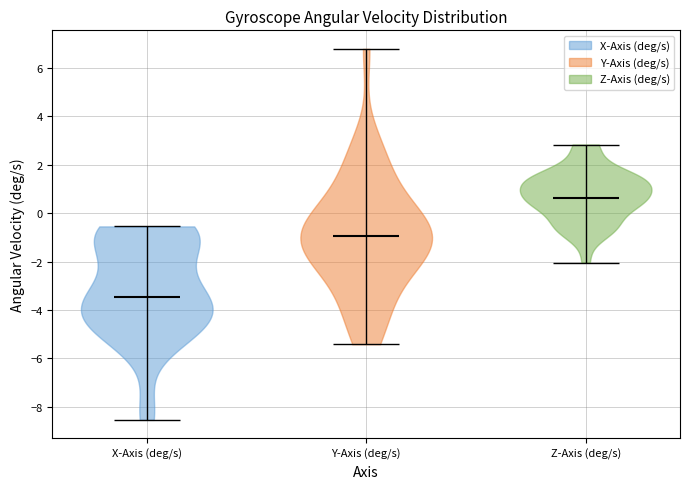

Reading left to right, read every violin against the y-axis: where its median line is, and the lowest and highest points it reaches. The values are not printed on the chart, so give them approximately, as read against the axis.

X-Axis (deg/s): median line -3.4, lowest point -8.6, highest point -0.6
Y-Axis (deg/s): median line -1.0, lowest point -5.4, highest point 6.8
Z-Axis (deg/s): median line 0.6, lowest point -2.0, highest point 2.8